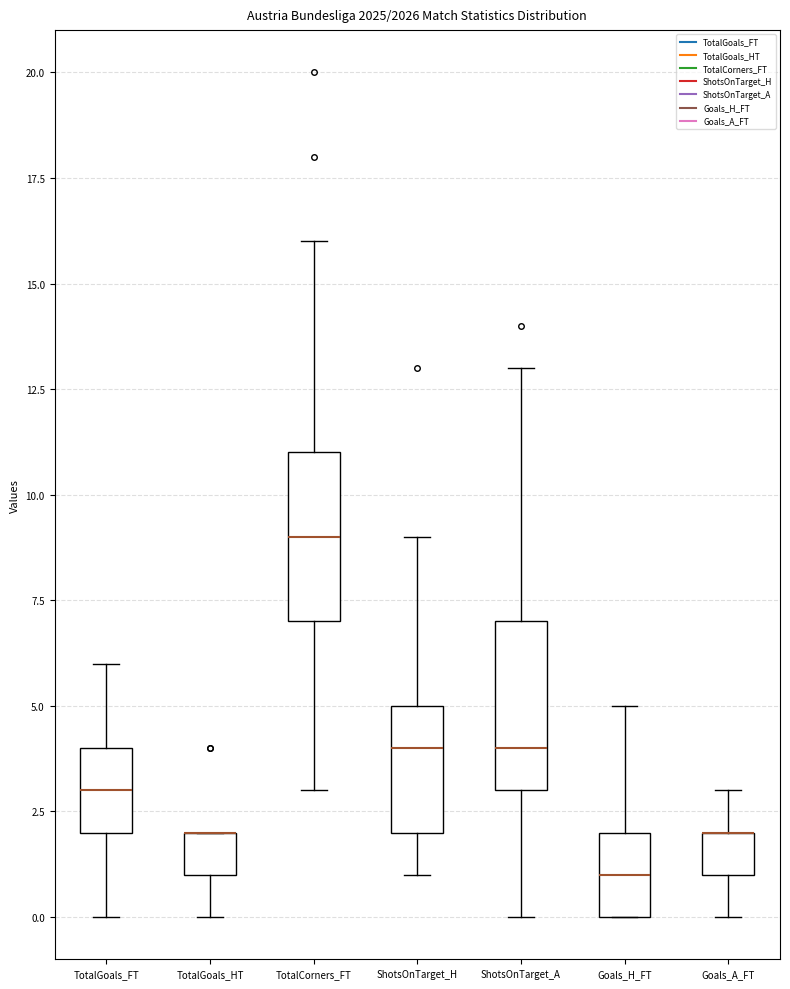

Reading left to right, read every box against the y-axis: the position of its median line, the range the box covers, and the ends of its whiskers. The values are not printed on the chart, so give them approximately, as read against the axis.

TotalGoals_FT: median 3, box 2 to 4, whiskers 0 to 6
TotalGoals_HT: median 2 (drawn on the box's upper edge), box 1 to 2, whiskers 0 to 2
TotalCorners_FT: median 9, box 7 to 11, whiskers 3 to 16
ShotsOnTarget_H: median 4, box 2 to 5, whiskers 1 to 9
ShotsOnTarget_A: median 4, box 3 to 7, whiskers 0 to 13
Goals_H_FT: median 1, box 0 to 2, whiskers 0 to 5
Goals_A_FT: median 2 (drawn on the box's upper edge), box 1 to 2, whiskers 0 to 3